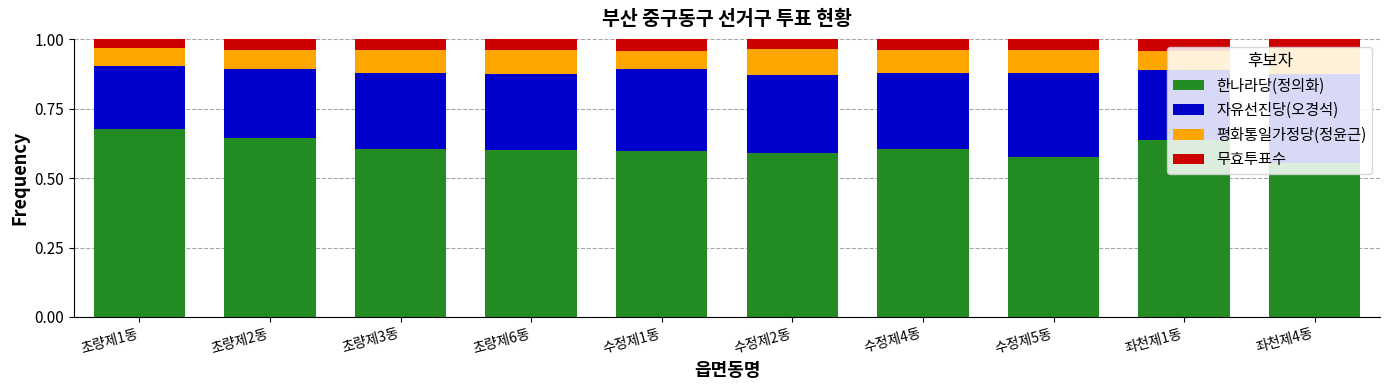

How many 한나라당(정의화) values are between 0 and 1?

10